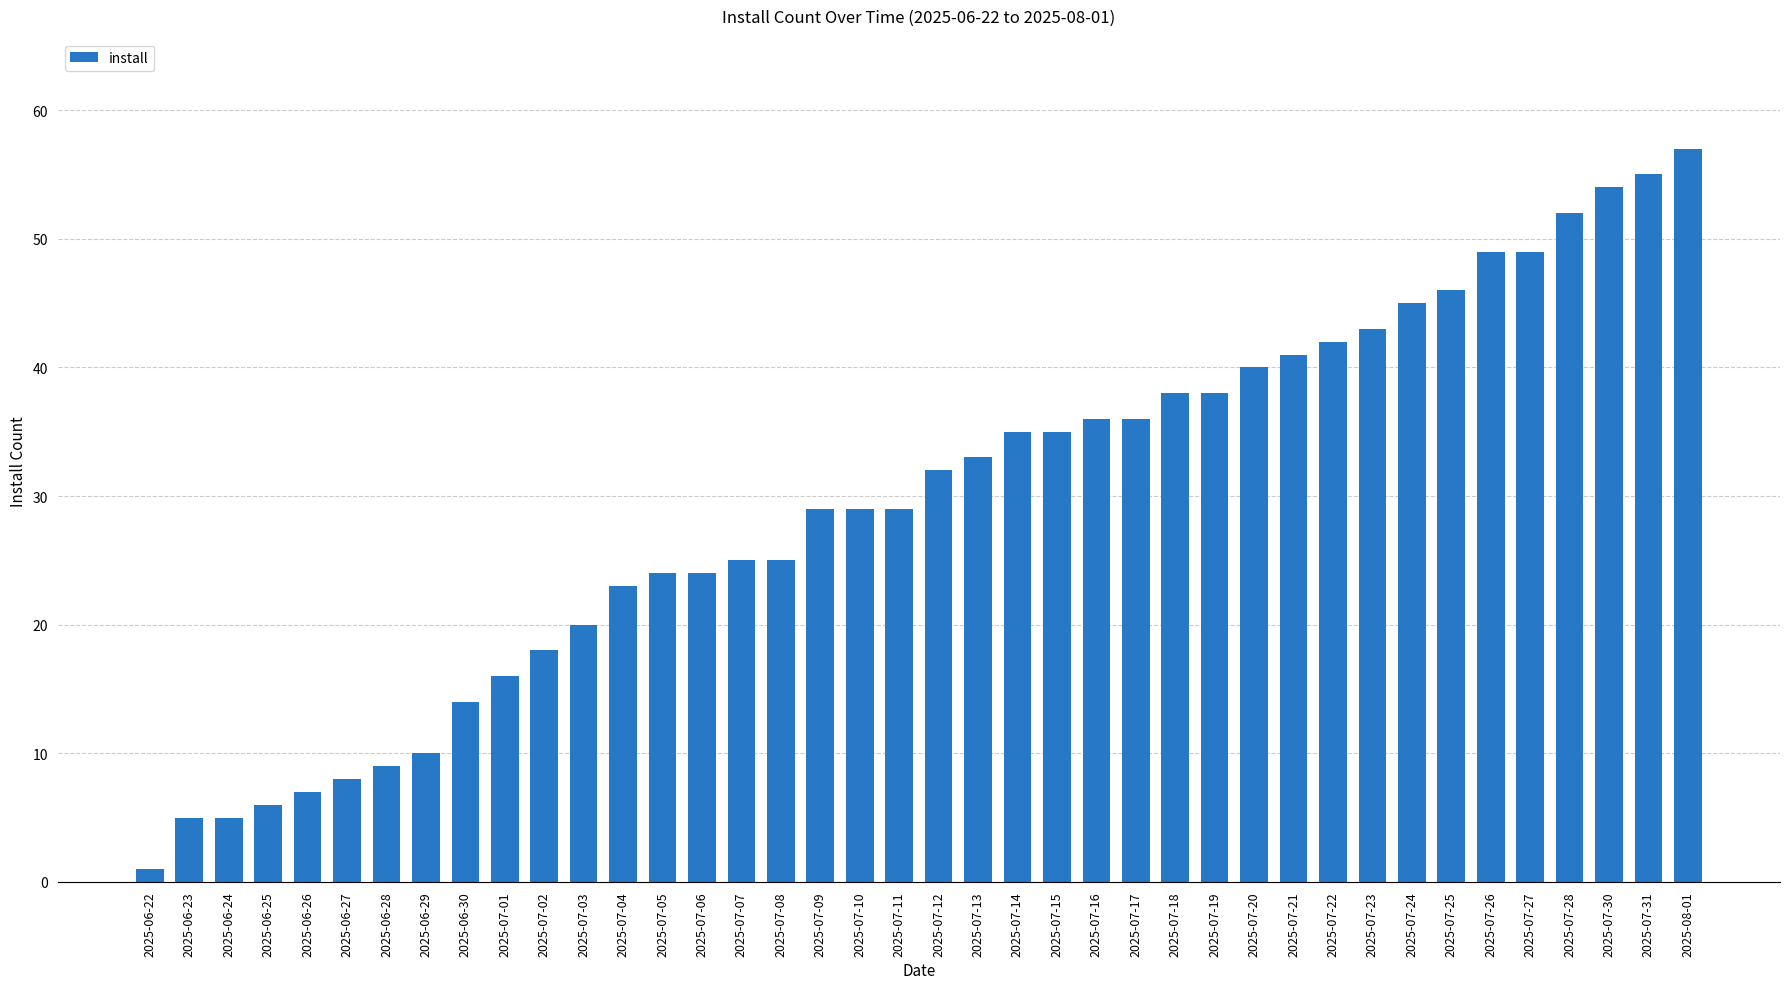

At which category does the chart reach its peak across all series?

2025-08-01